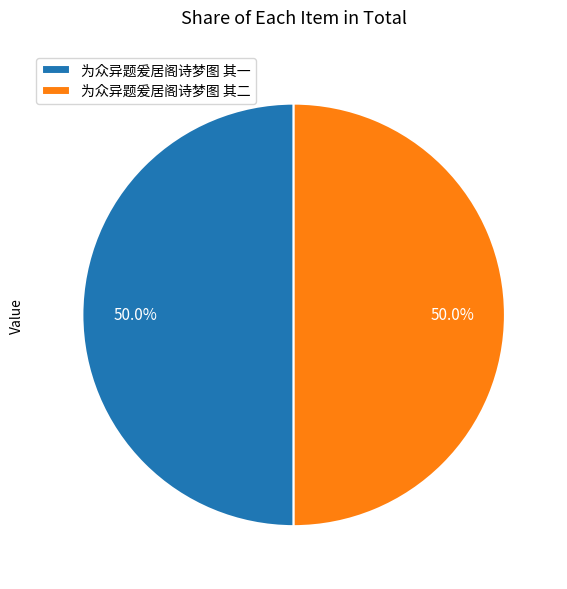

What percentage is the 为众异题爰居阁诗梦图 其一 slice, to the nearest percent?

50%